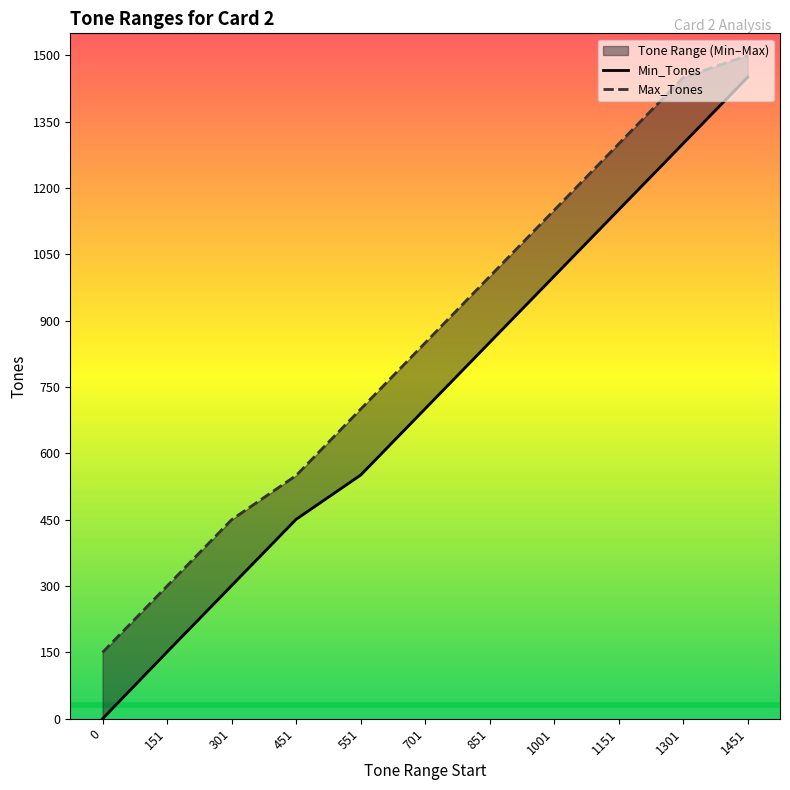

True or false: Min_Tones and Max_Tones intersect in this chart.

False